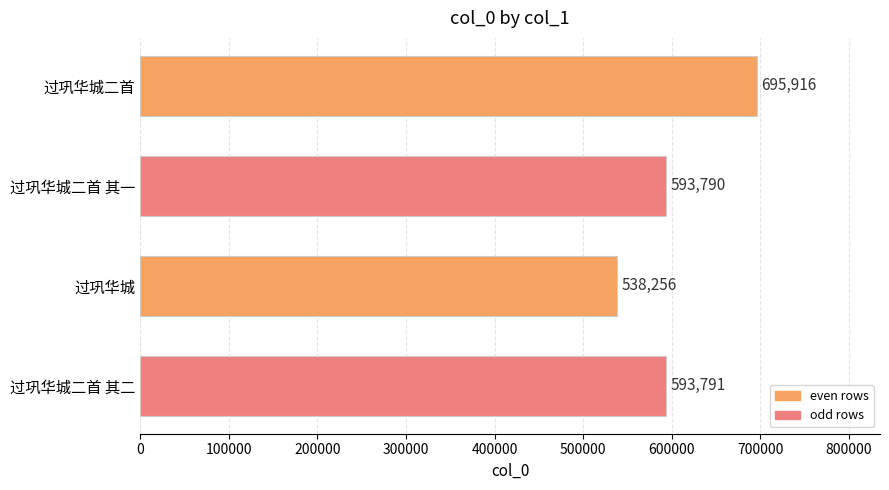

Reading top to bottom, list all the values displayed in this chart.

695916	593790	538256	593791